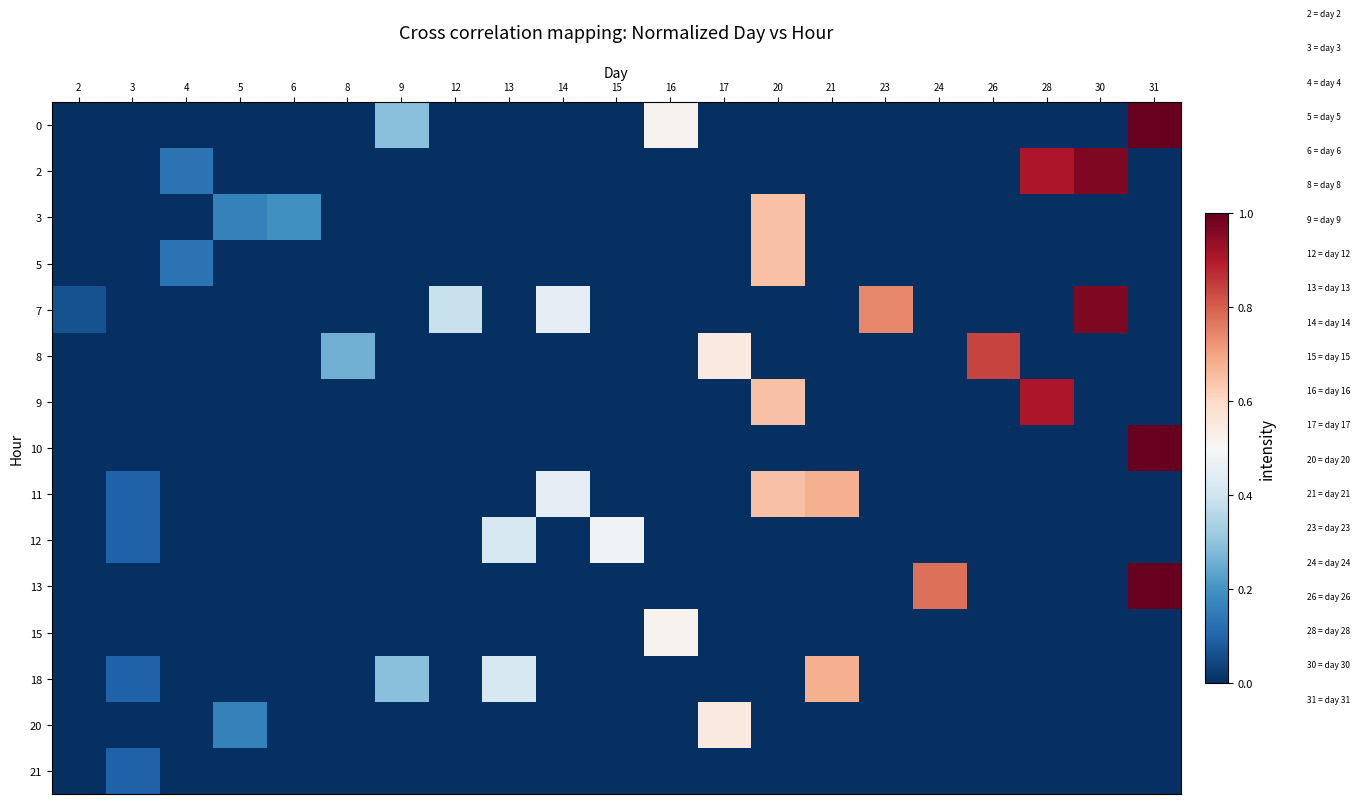

Which series has the largest total across all categories?

row_4